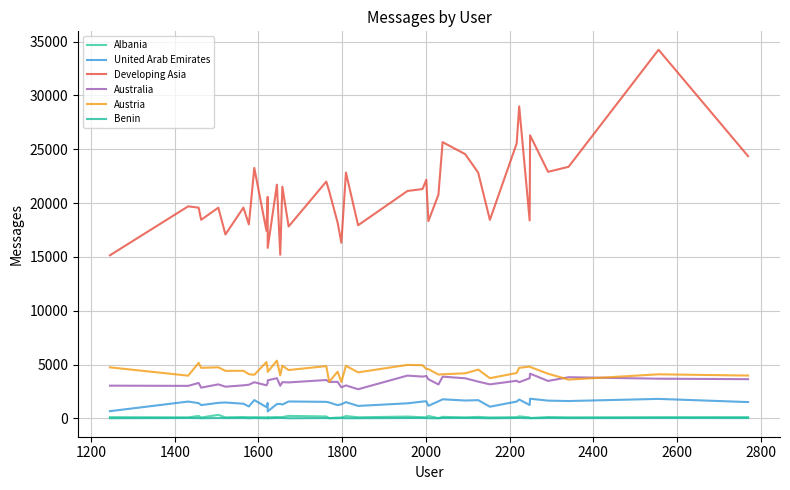

True or false: Albania and Australia intersect in this chart.

False